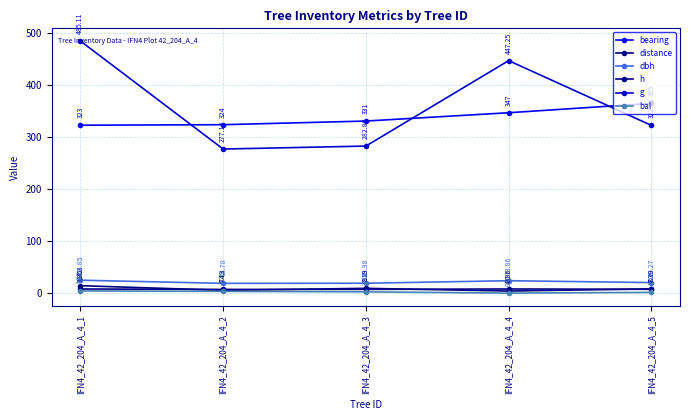

At how many categories does at least one series exceed 194?

5